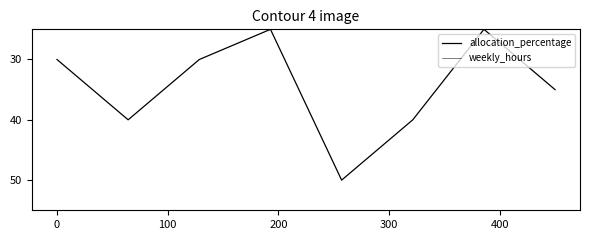

List the series in order of their overall mean, lowest first.

weekly_hours, allocation_percentage